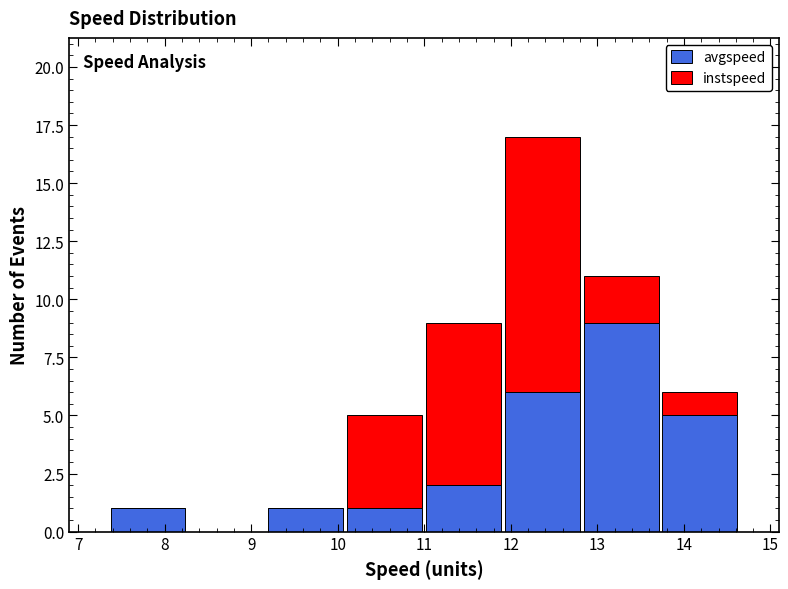

Reading left to right, list every stacked bar in this chart as the range it spans on the x-axis followed by its total height. Neither the bar edges nor the heights are printed on the chart, so give them approximately, as read against the axes.

7.4 to 8.3: 1
8.3 to 9.2: 0
9.2 to 10.1: 1
10.1 to 11.0: 5
11.0 to 11.9: 9
11.9 to 12.8: 17
12.8 to 13.7: 11
13.7 to 14.6: 6